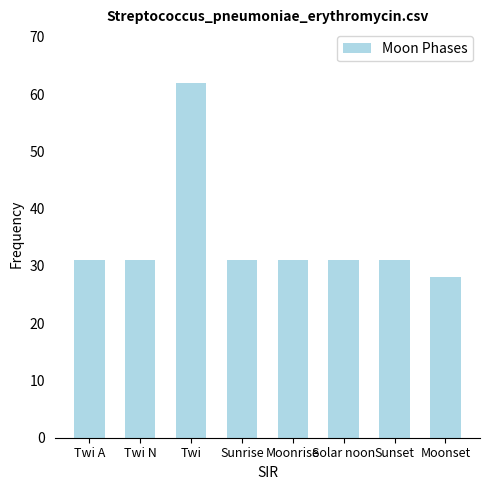

What value does the data have at Twi N?

31